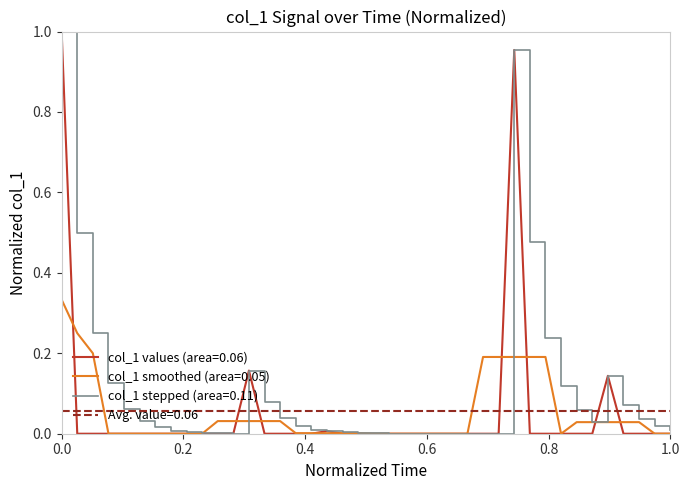

Reading right to left, extract all data points from this chart.

0.0	0.0	0.0	0.0	0.1	0.0	0.0	0.0	0.0	0.0	1.0	0.0	0.0	0.0	0.0	0.0	0.0	0.0	0.0	0.0	0.0	0.0	0.0	0.0	0.0	0.0	0.0	0.2	0.0	0.0	0.0	0.0	0.0	0.0	0.0	0.0	0.0	0.0	0.0	1.0